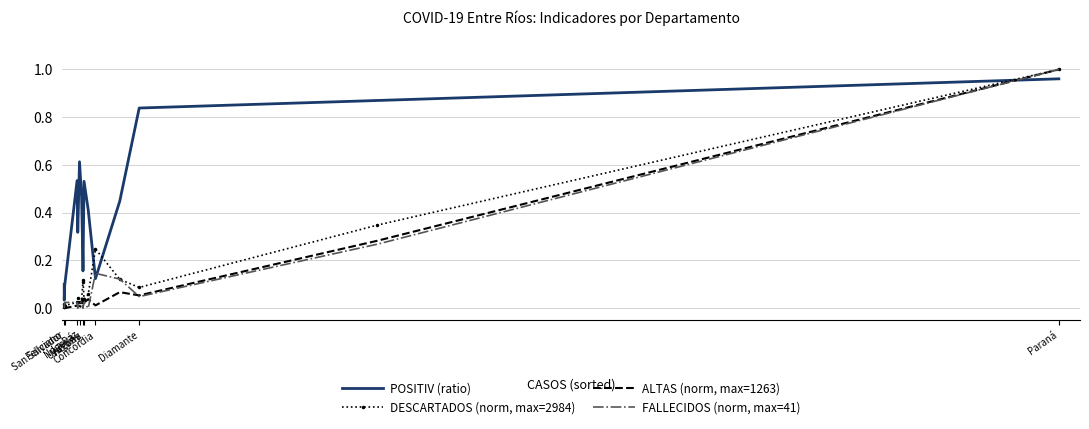

At which category does ALTAS (norm, max=1263) reach its first local valley?

San Salvador